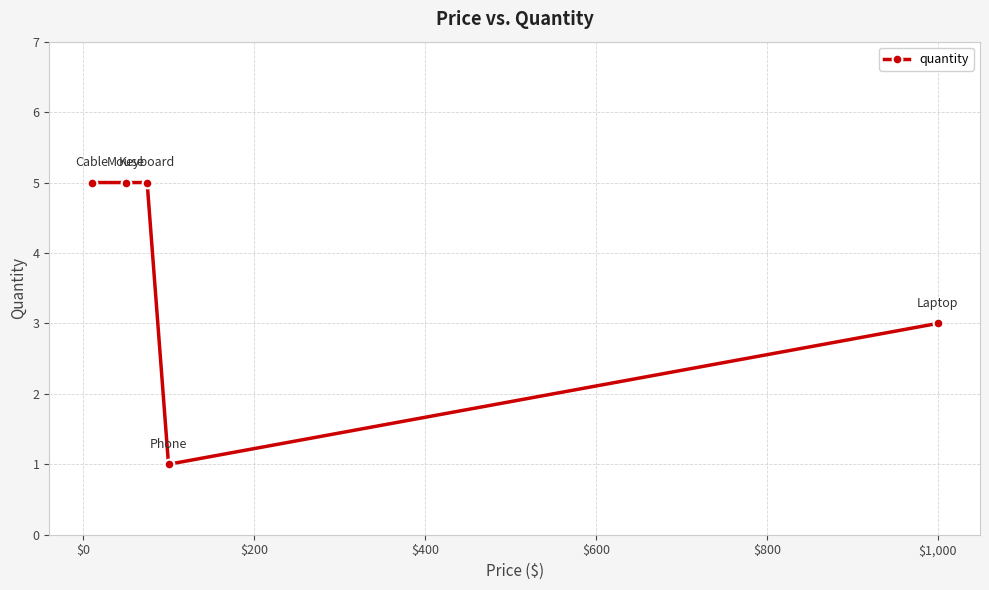

What is the difference between the maximum and minimum values?

4